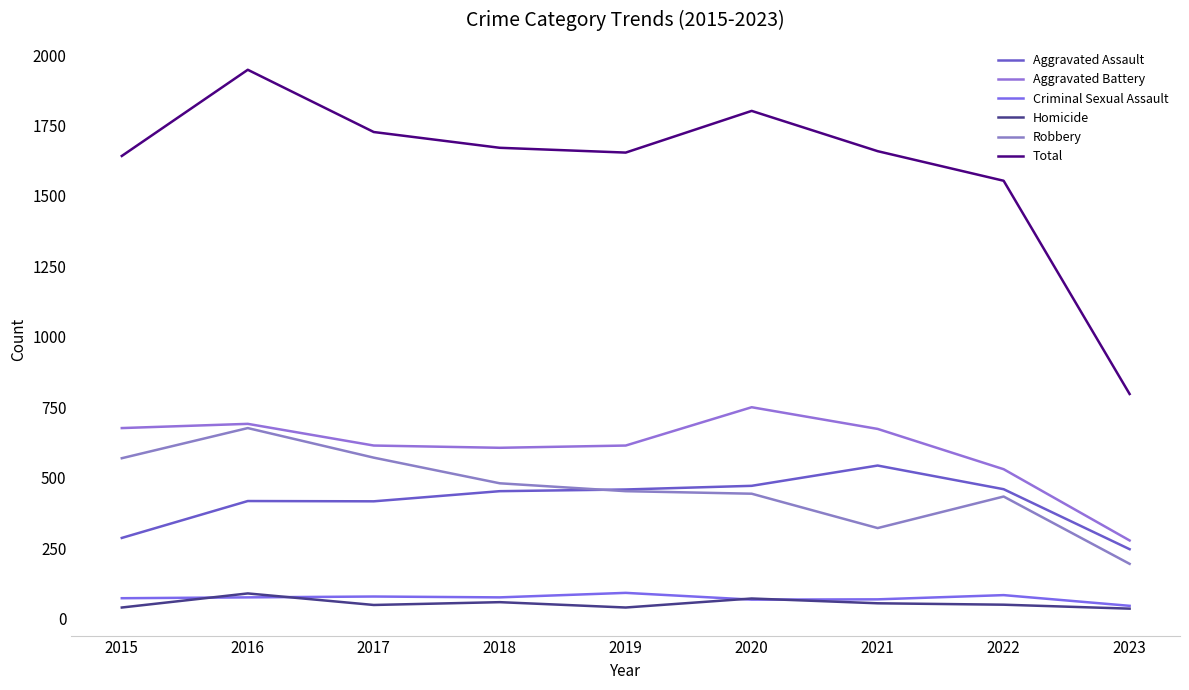

What is the difference between the highest and lowest values at 2023?

762